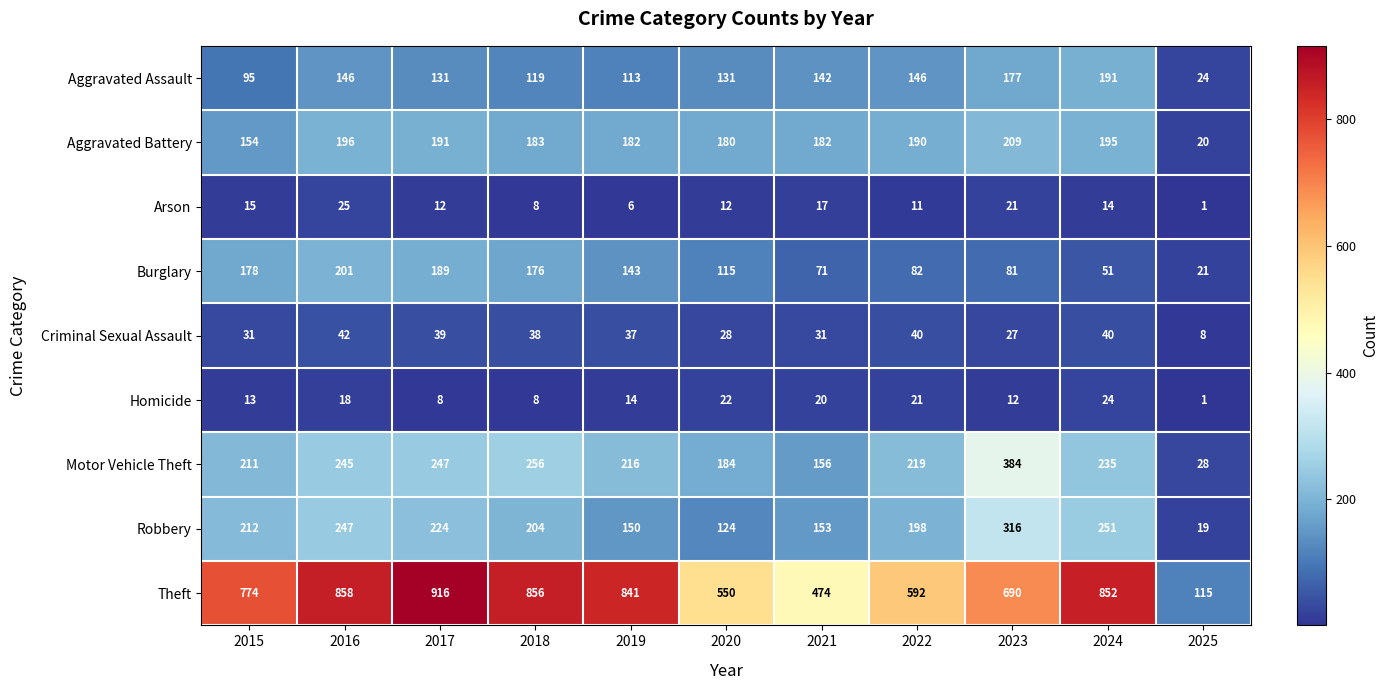

What is the maximum value shown in the chart?

916